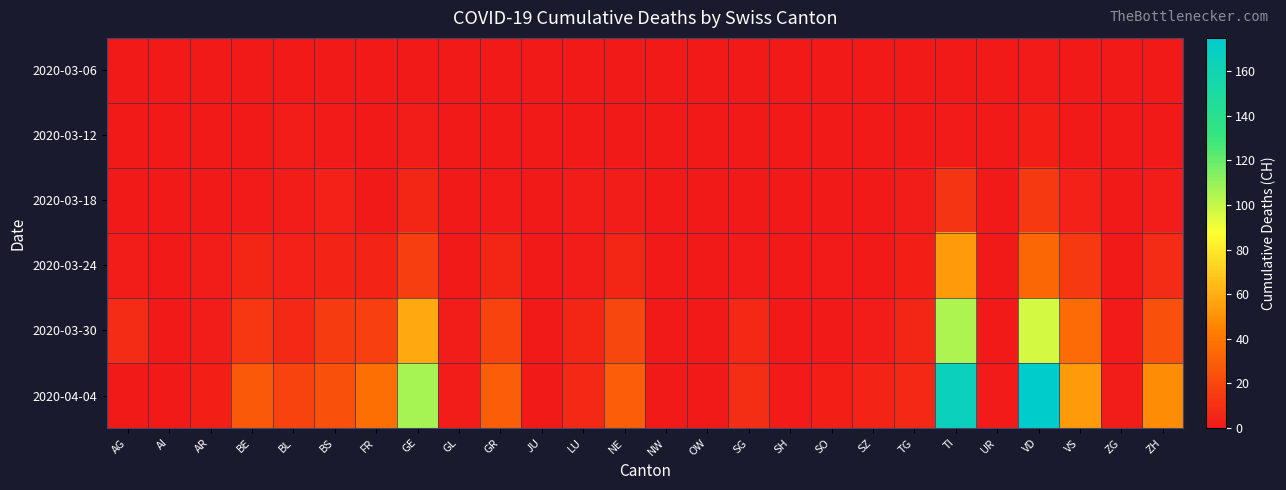

Which series has the widest spread of values?

2020-04-04